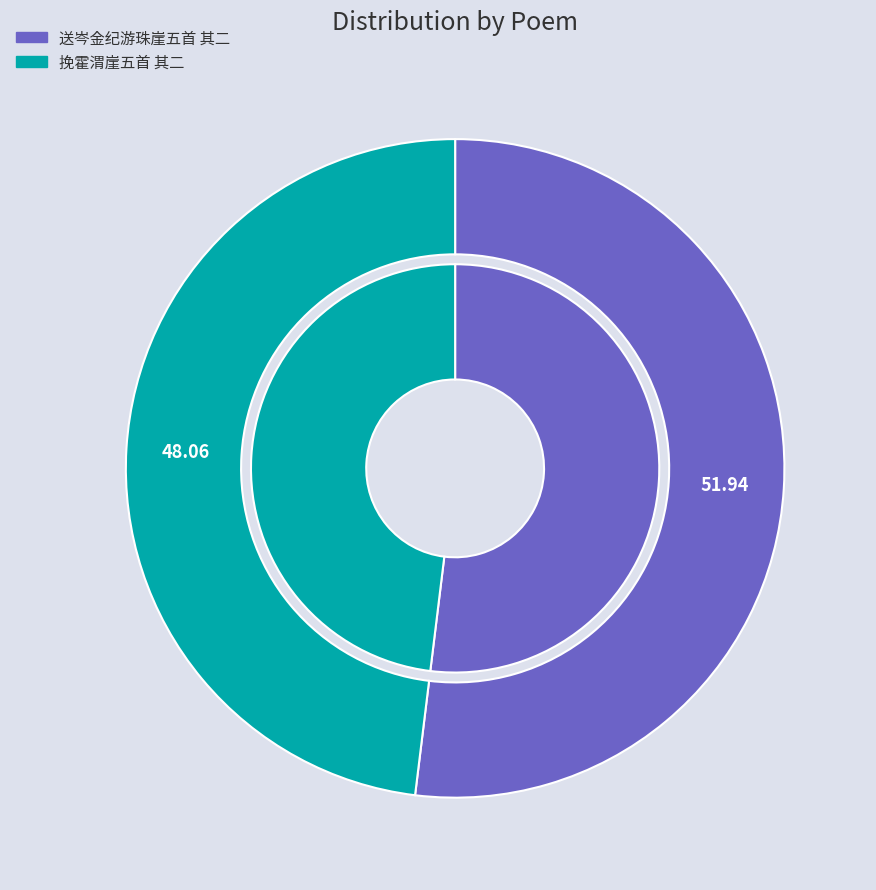

The 送岑金纪游珠崖五首 其二 slice represents 42% of the pie. True or false?

False